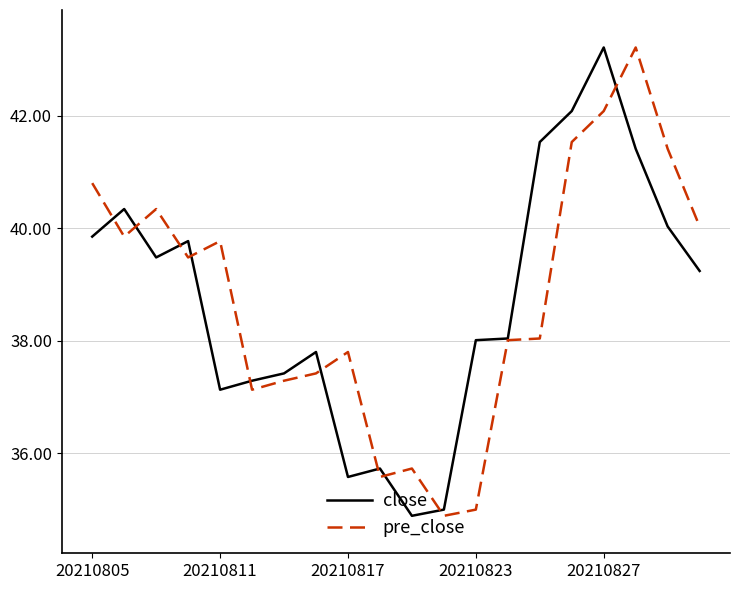

What is the lowest value of the pre_close series?

34.9